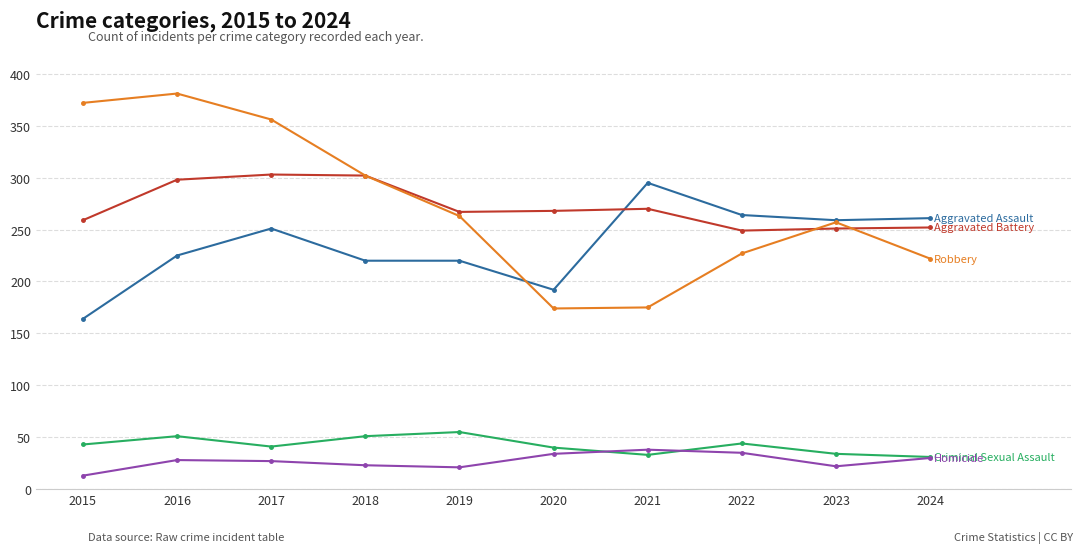

What is the difference between the highest and lowest values at 2015?

359